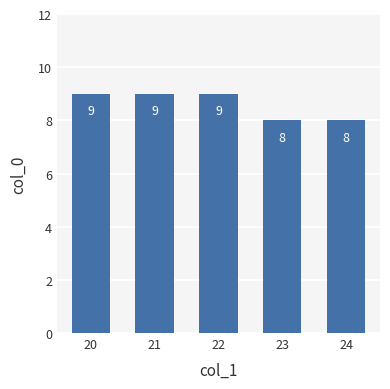

Reading right to left, extract all data points from this chart.

8	8	9	9	9